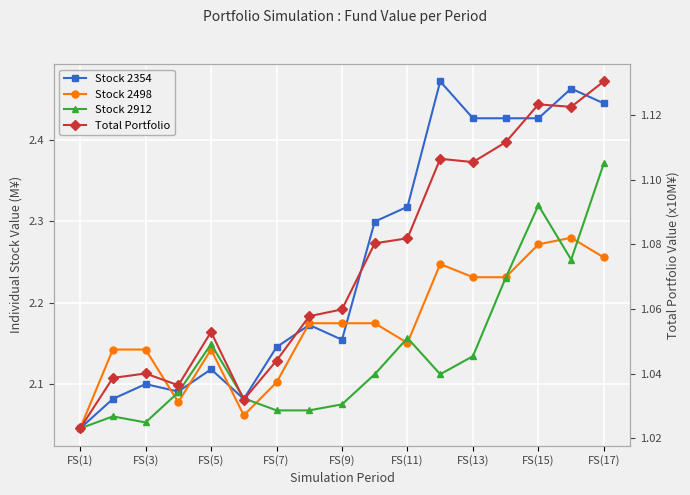

What value does the Stock 2498 series have at FS(3)?

2.1